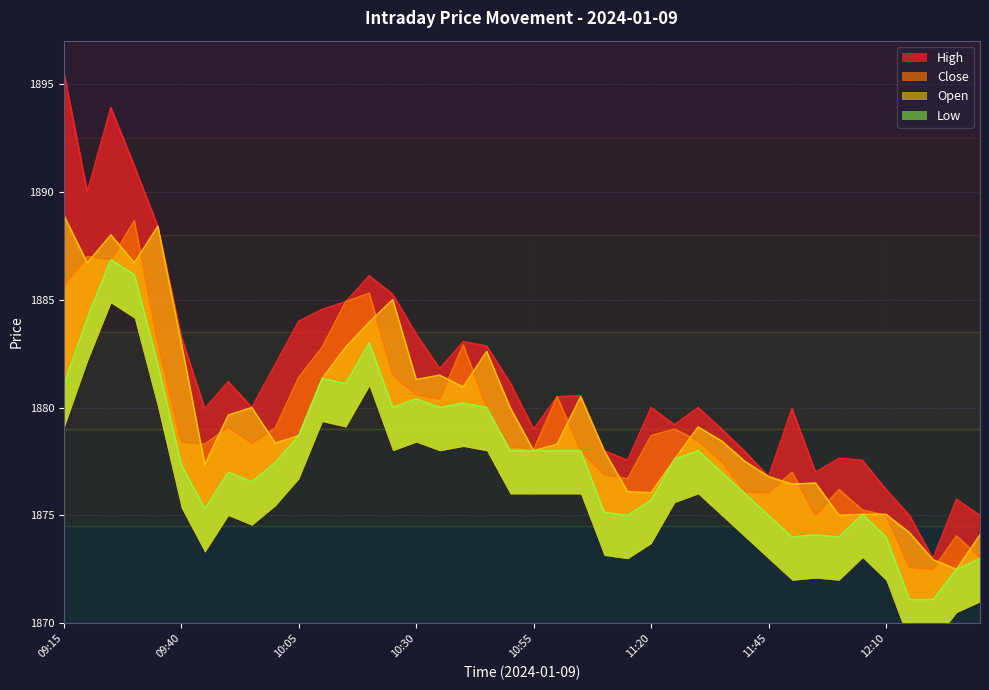

What is the difference between the Low values at 09:50 and 10:10?

4.3